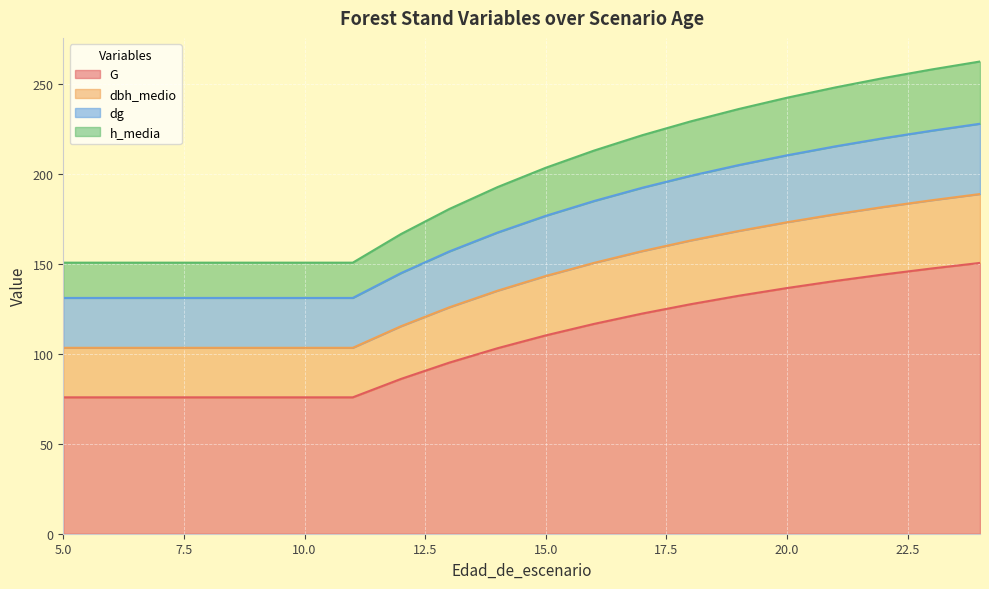

How many data points in dg are above 176?

10